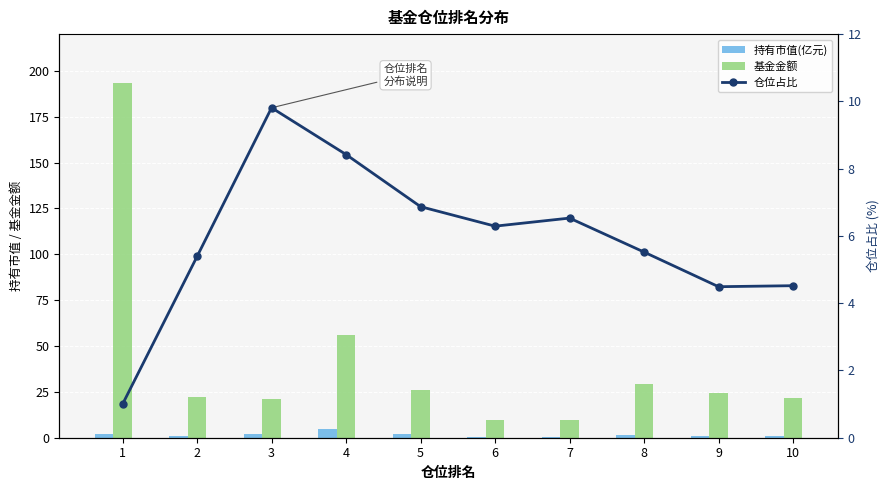

Which series changed the most between 2 and 7?

基金金额